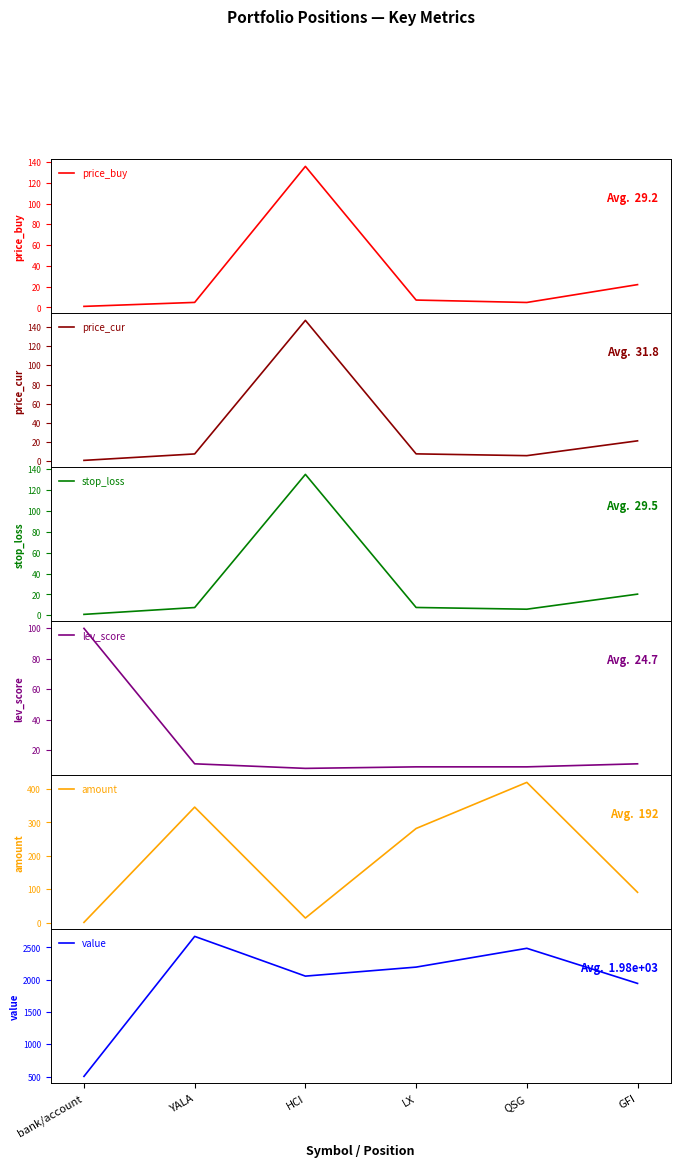

At which label does price_buy reach its peak?

HCI